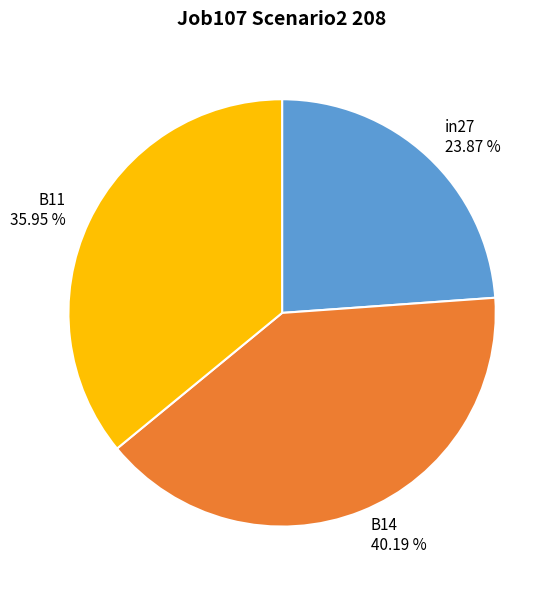

To the nearest percent, what percentage of the pie is B11?

36%